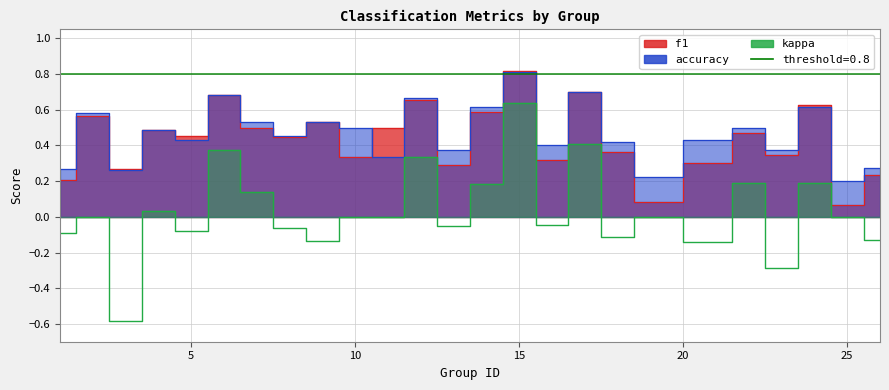

What are all the series names shown in the legend?

f1, accuracy, kappa